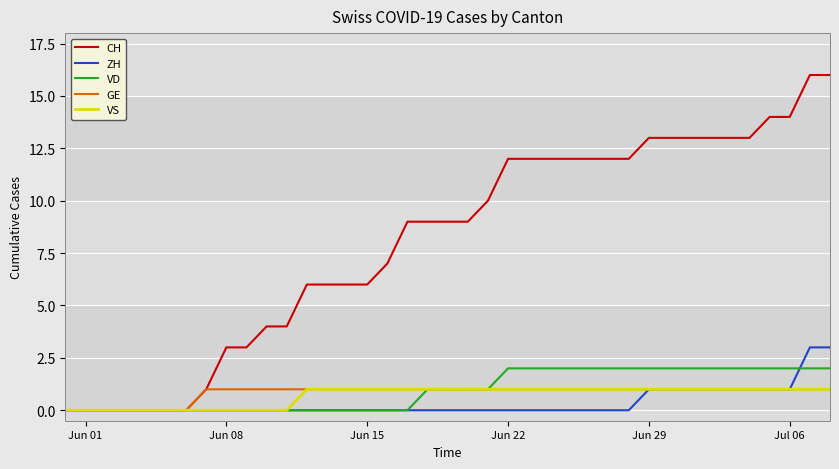

How many categories are shown in the chart?

39